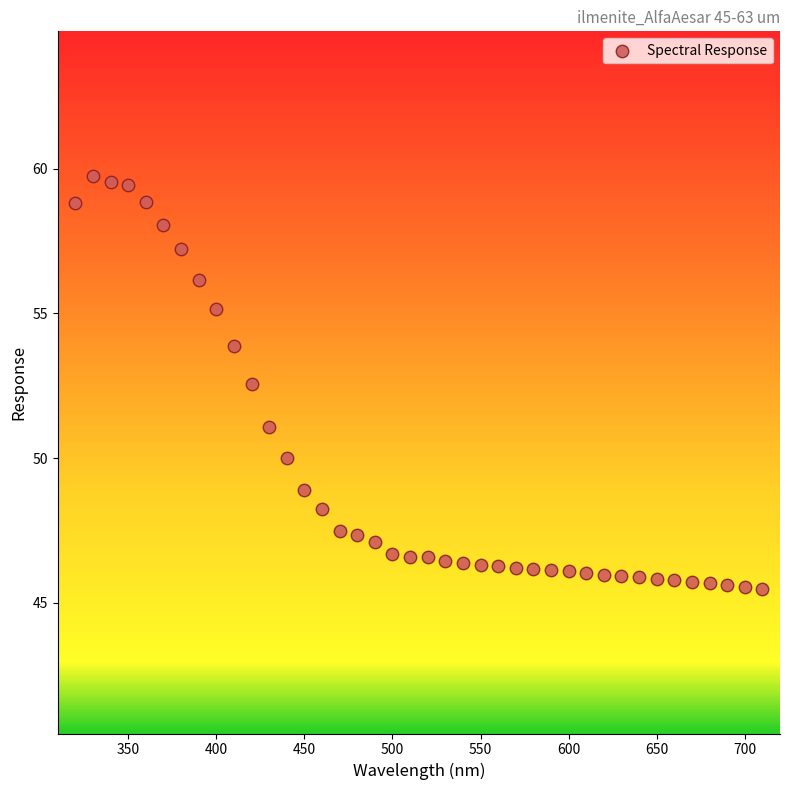

What is the range of X values (max minus min)?

390.0